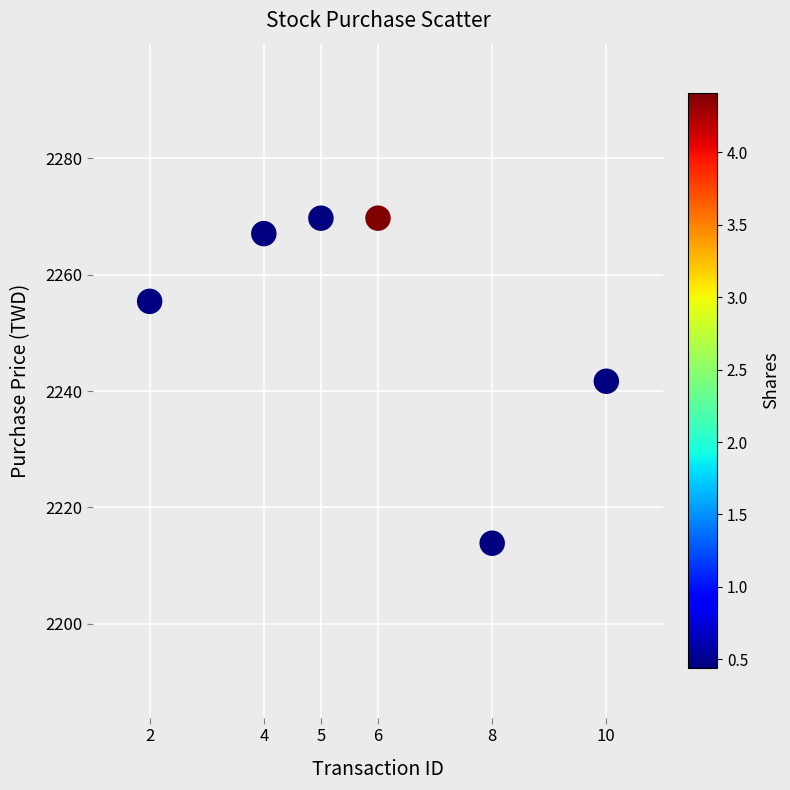

What is the range of X values (max minus min)?

8.0